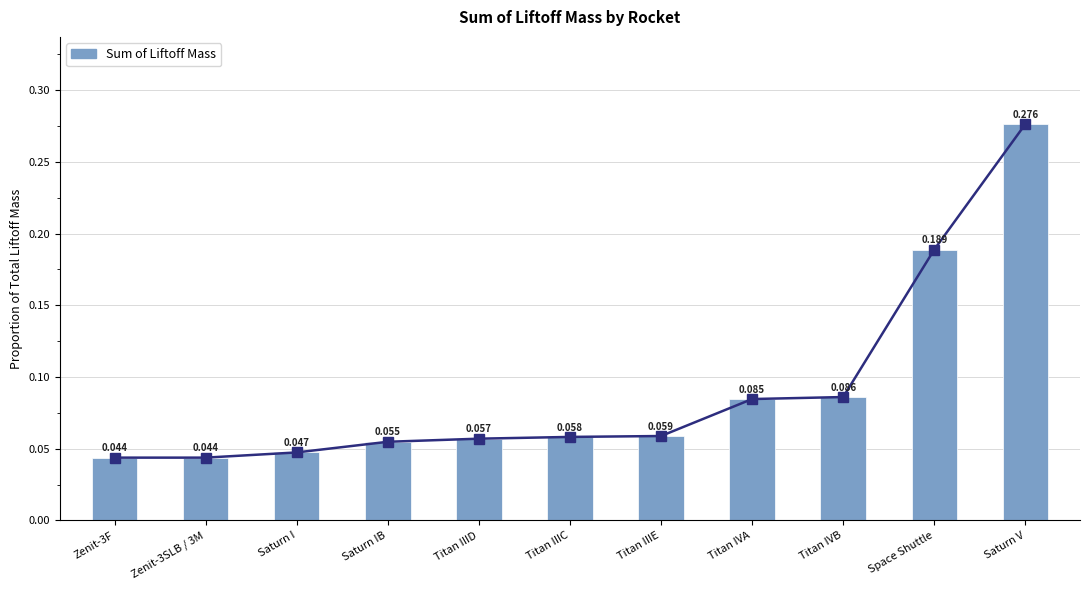

List the labels in order of value, largest first.

Saturn V, Space Shuttle, Titan IVB, Titan IVA, Titan IIIE, Titan IIIC, Titan IIID, Saturn IB, Saturn I, Zenit-3F, Zenit-3SLB / 3M